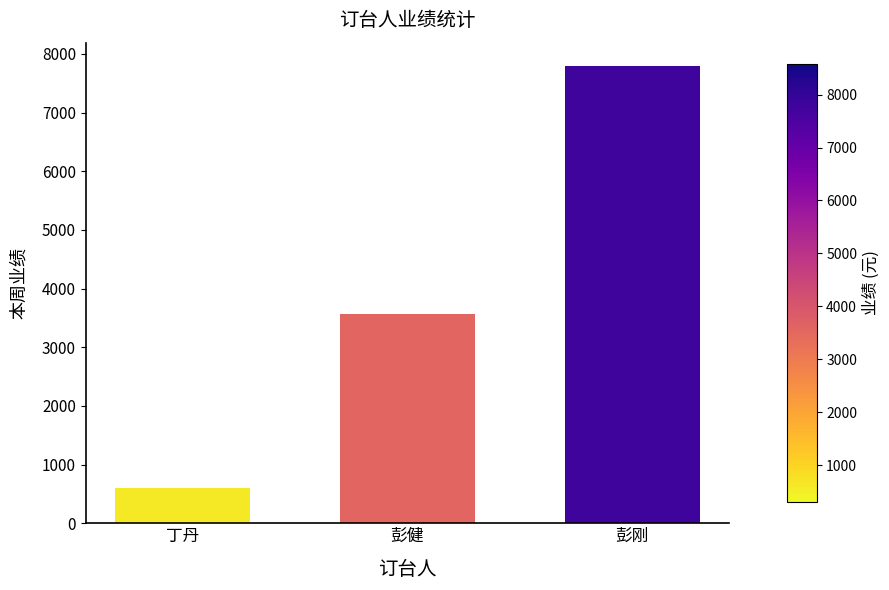

Does the chart contain any negative values?

No